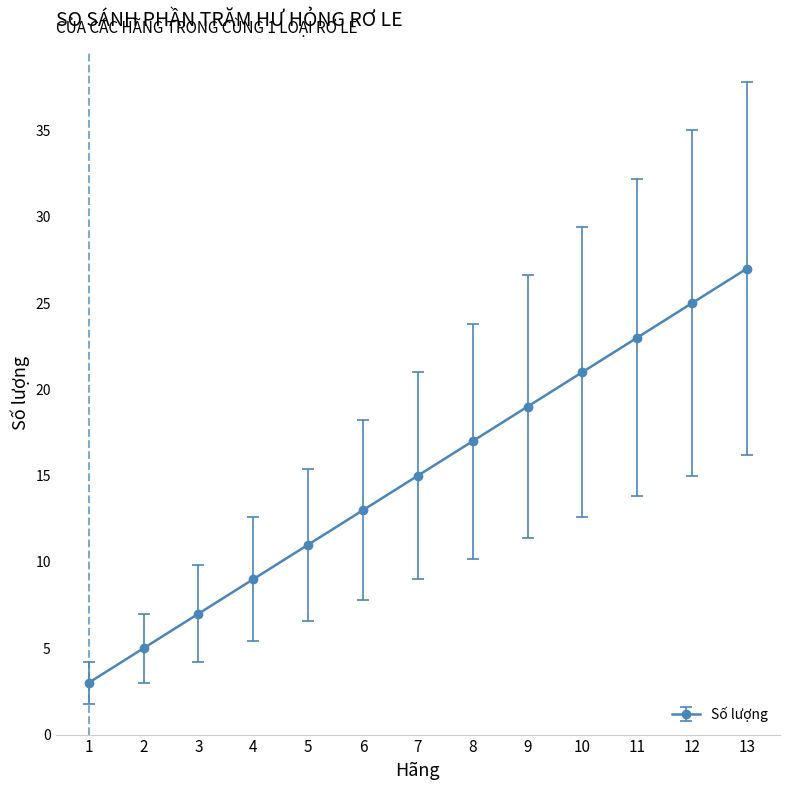

Reading right to left, extract all data points from this chart.

27	25	23	21	19	17	15	13	11	9	7	5	3